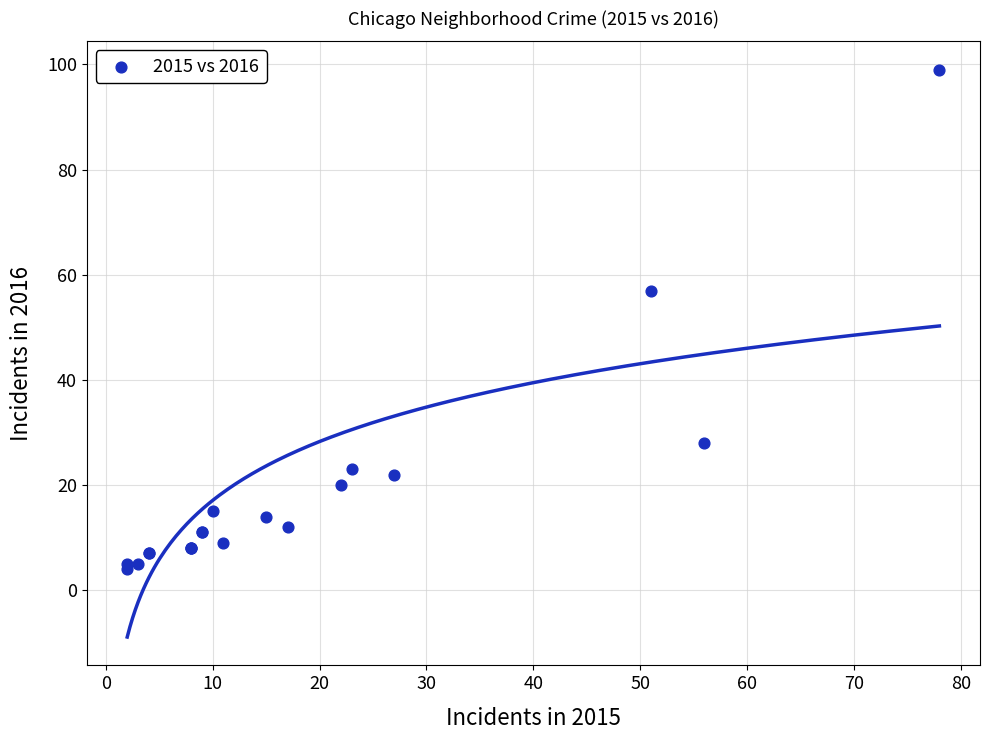

What Y value in the scatter plot is closest to 51?

57